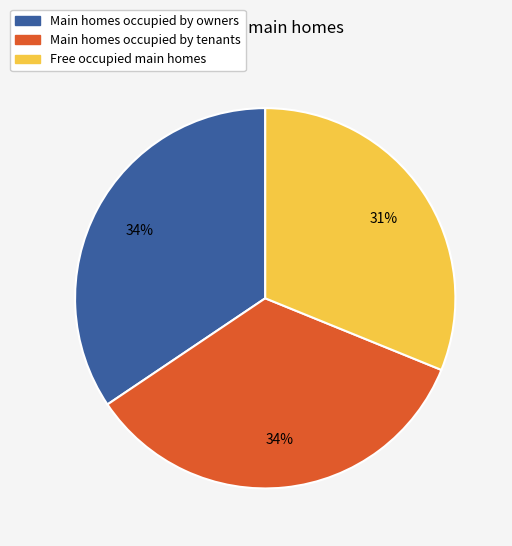

To the nearest percent, what is the average slice percentage?

33%